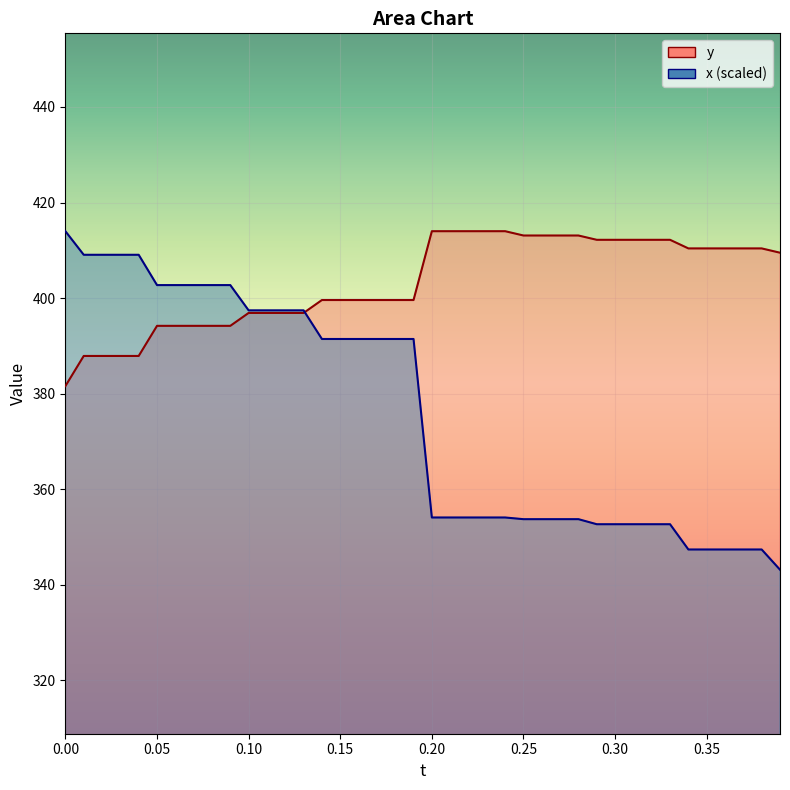

List the labels in order of y value, largest first.

0.2, 0.21, 0.22, 0.23, 0.24, 0.25, 0.26, 0.27, 0.28, 0.29, 0.3, 0.31, 0.32, 0.33, 0.34, 0.35, 0.36, 0.37, 0.38, 0.39, 0.14, 0.15, 0.16, 0.17, 0.18, 0.19, 0.1, 0.11, 0.12, 0.13, 0.05, 0.06, 0.07, 0.08, 0.09, 0.01, 0.02, 0.03, 0.04, 0.0